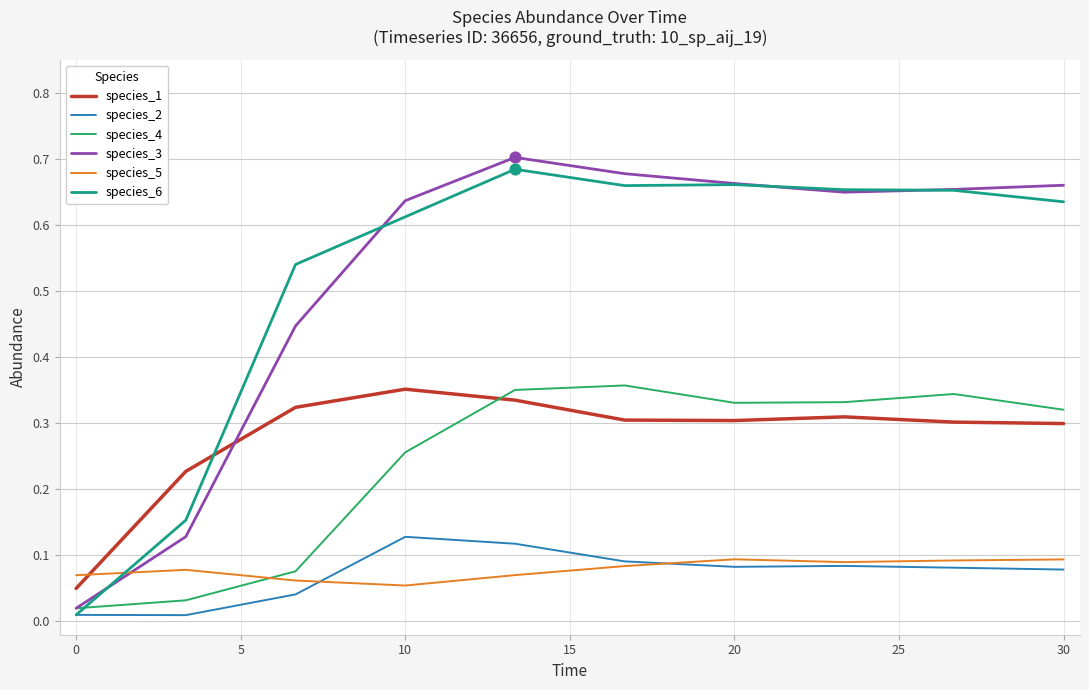

What are all the series names shown in the legend?

species_1, species_2, species_4, species_3, species_5, species_6